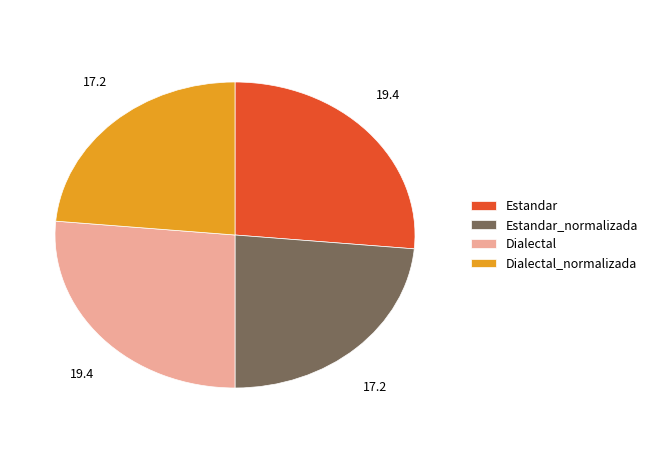

Is the sum of Dialectal and Estandar greater than half?

Yes